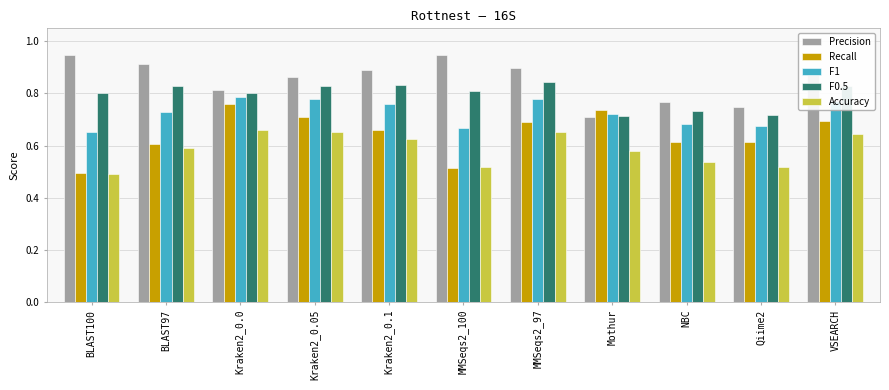

At which label does Recall reach its peak?

Kraken2_0.0